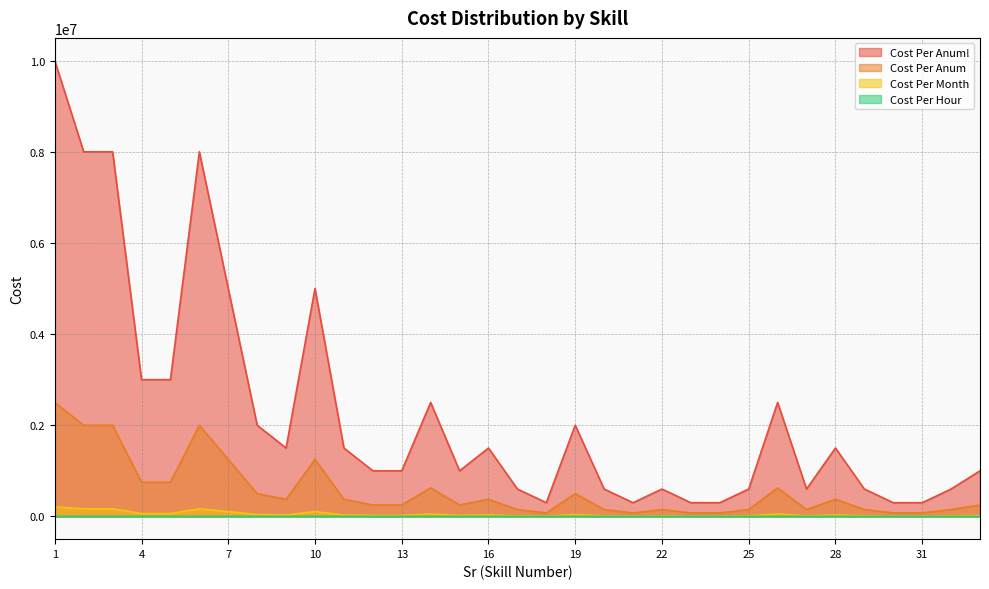

At 20, list the series in order from largest to smallest.

Cost Per Anum!, Cost Per Anum, Cost Per Month, Cost Per Hour